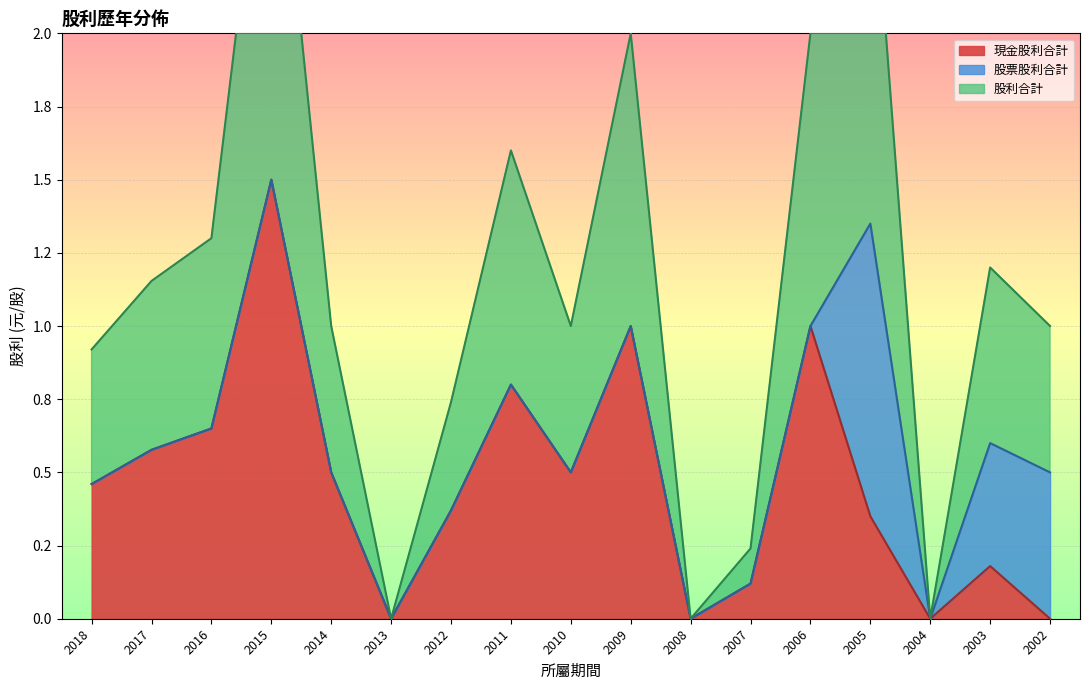

Where is the first local minimum for 現金股利合計?

2013